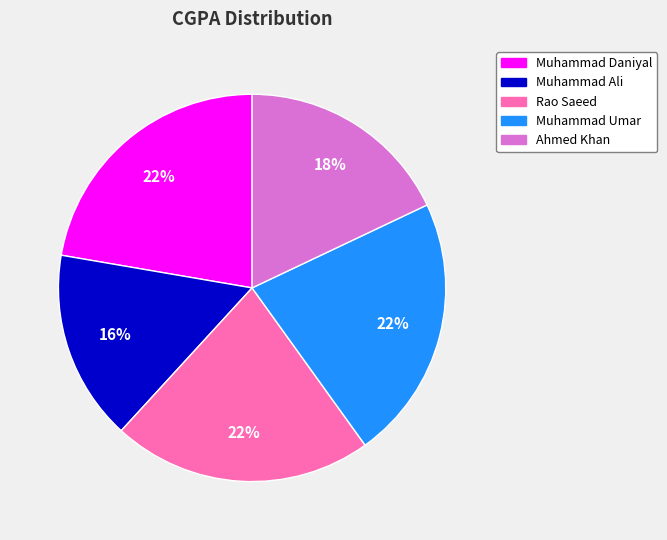

What is the smallest slice in the pie chart?

Muhammad Ali